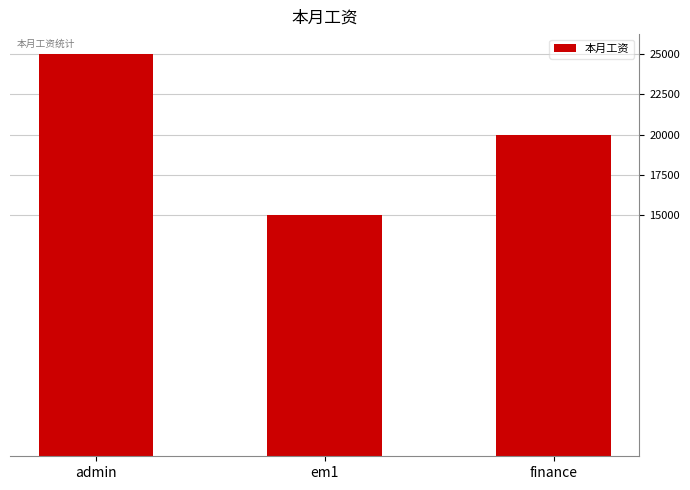

What is the difference between the maximum and minimum values?

10000